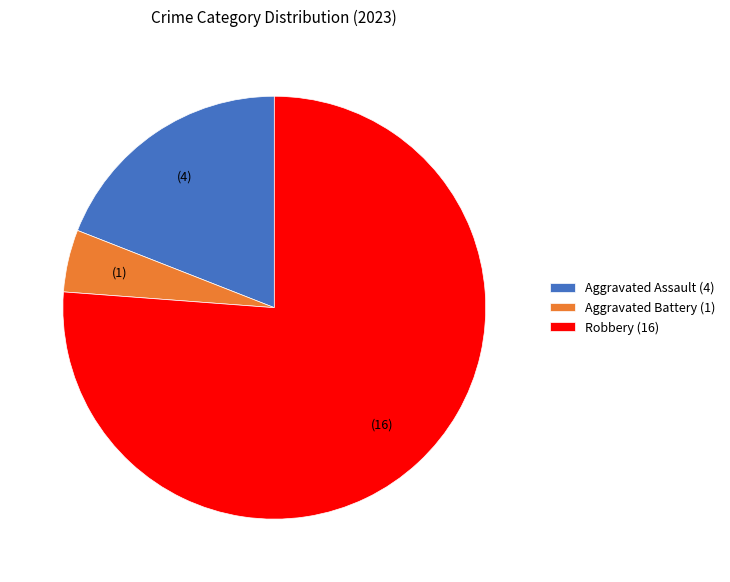

Is it true that Aggravated Assault (4) is 5% of the pie?

False